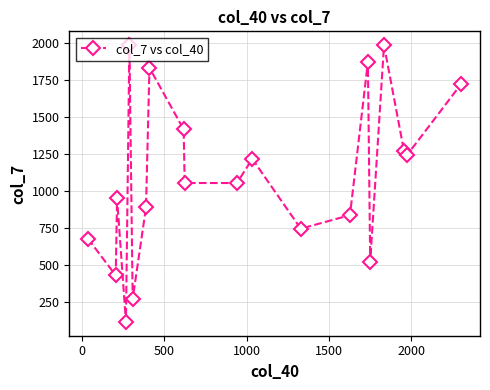

What is the sum of all values?

22057